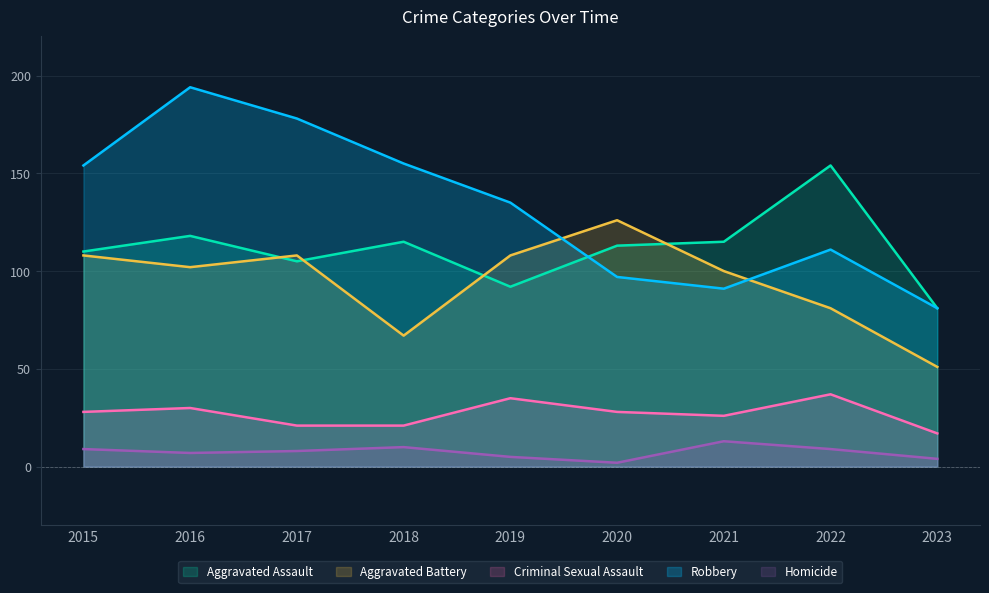

What is the value of the Homicide point at the 8th from the left?

9